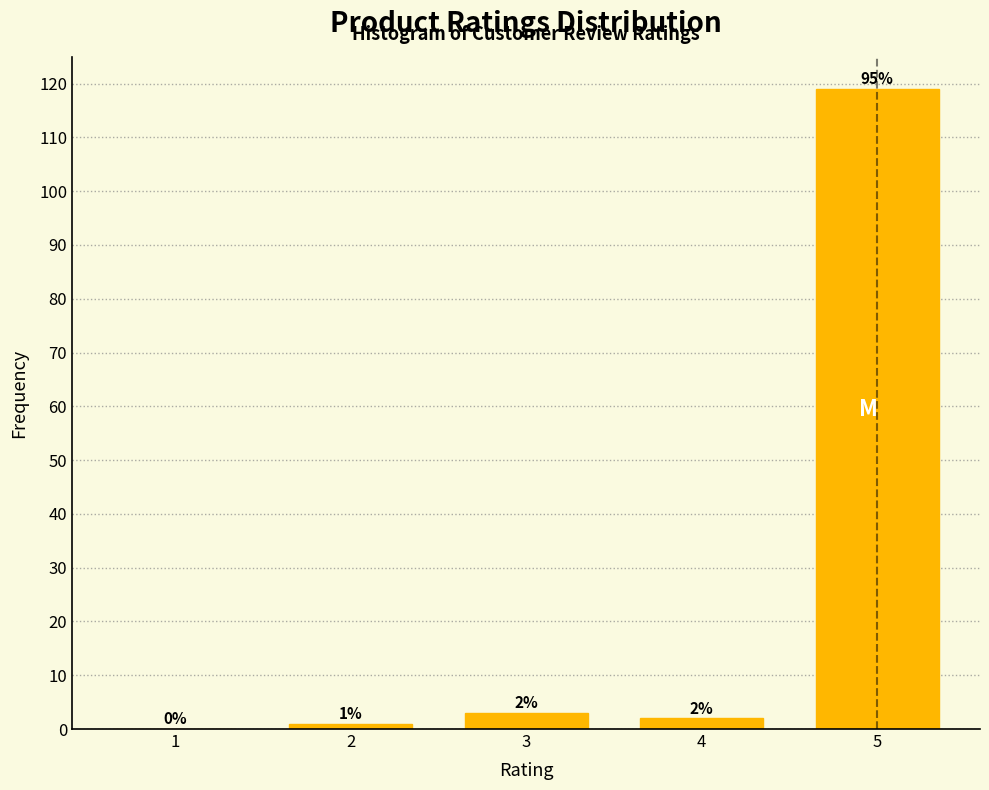

Reading left to right, what are all the values shown in this chart?

1=0	2=1	3=3	4=2	5=119